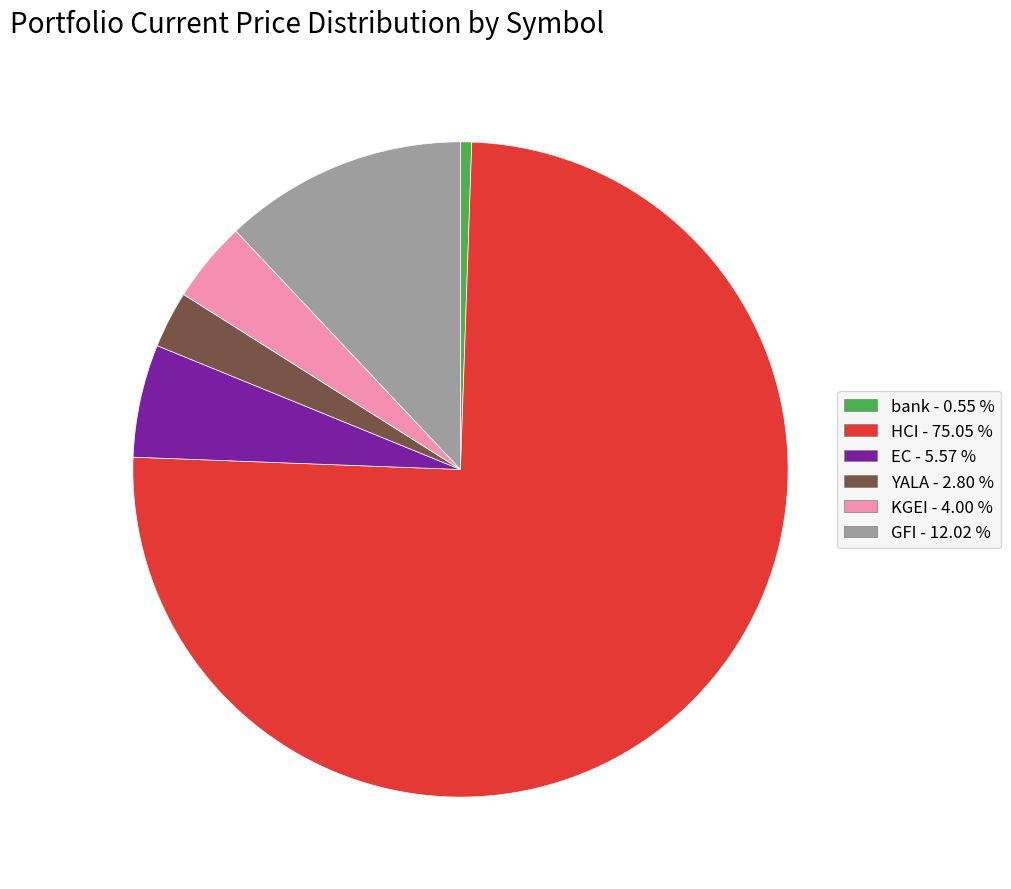

What is the smallest slice in the pie chart?

bank